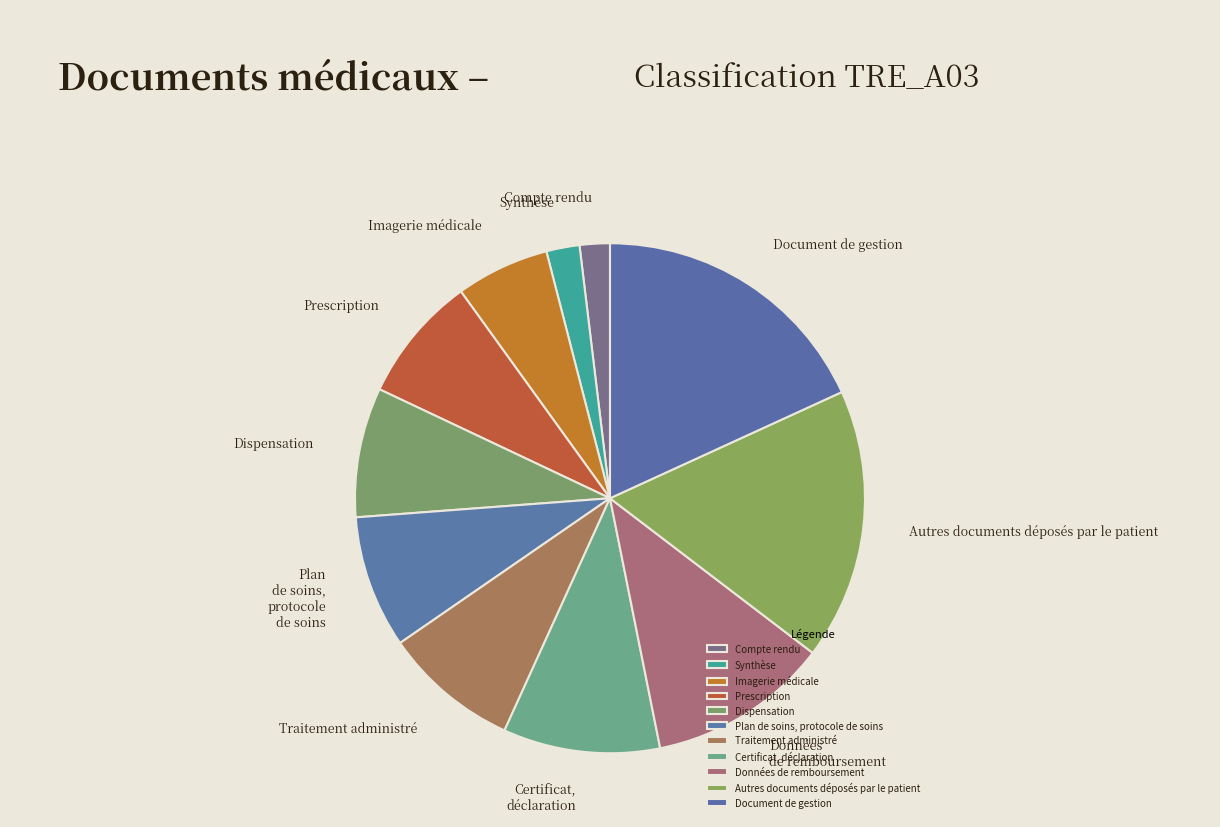

Is the sum of Compte rendu and Synthèse greater than half?

No